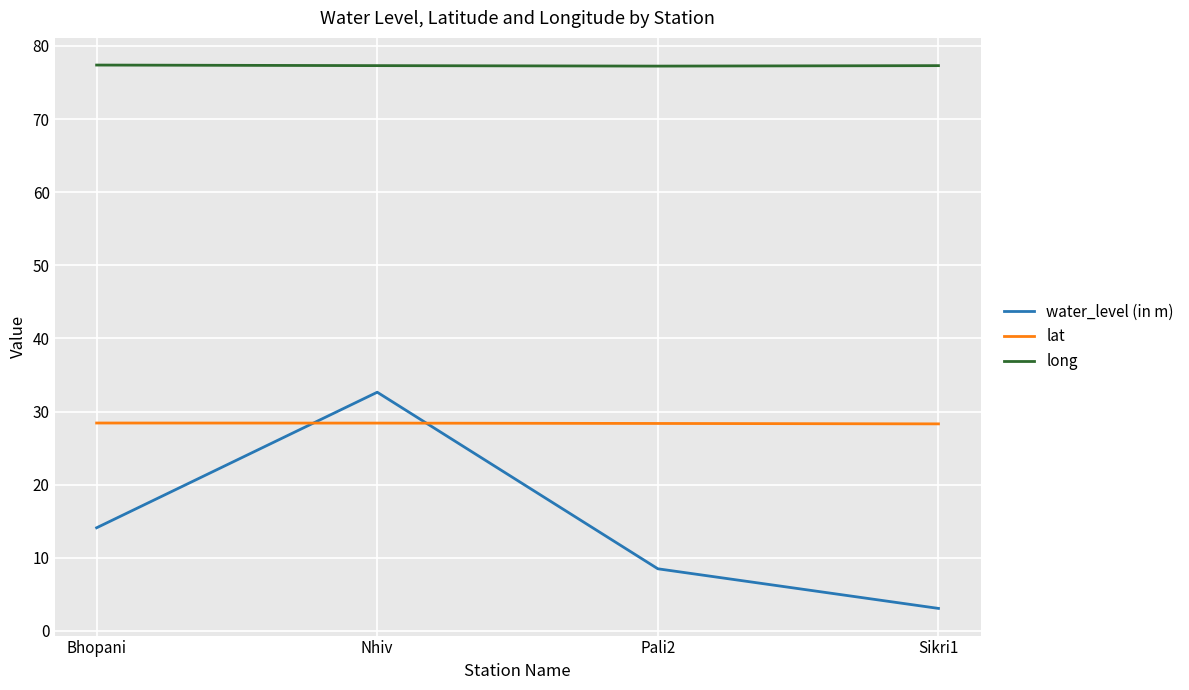

Does the chart have visible grid lines?

Yes